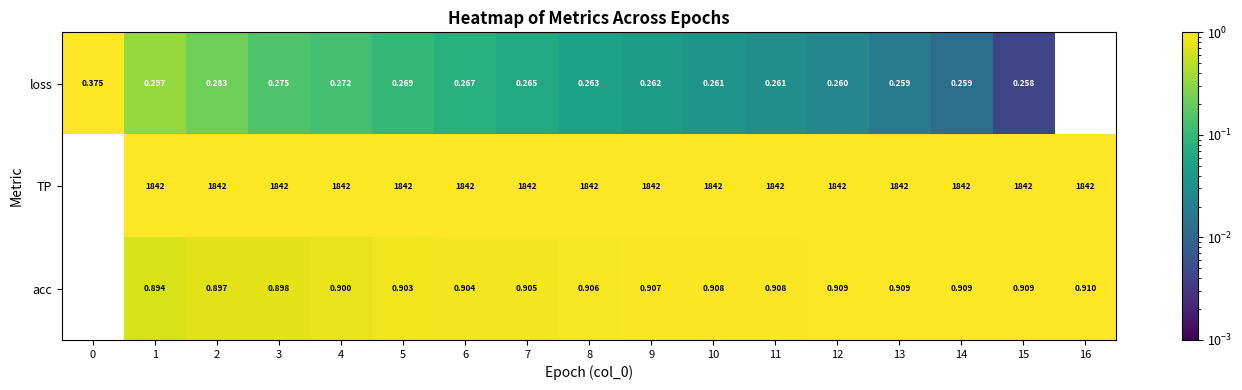

Is the value of acc at 1 greater than the value of loss at 5?

Yes